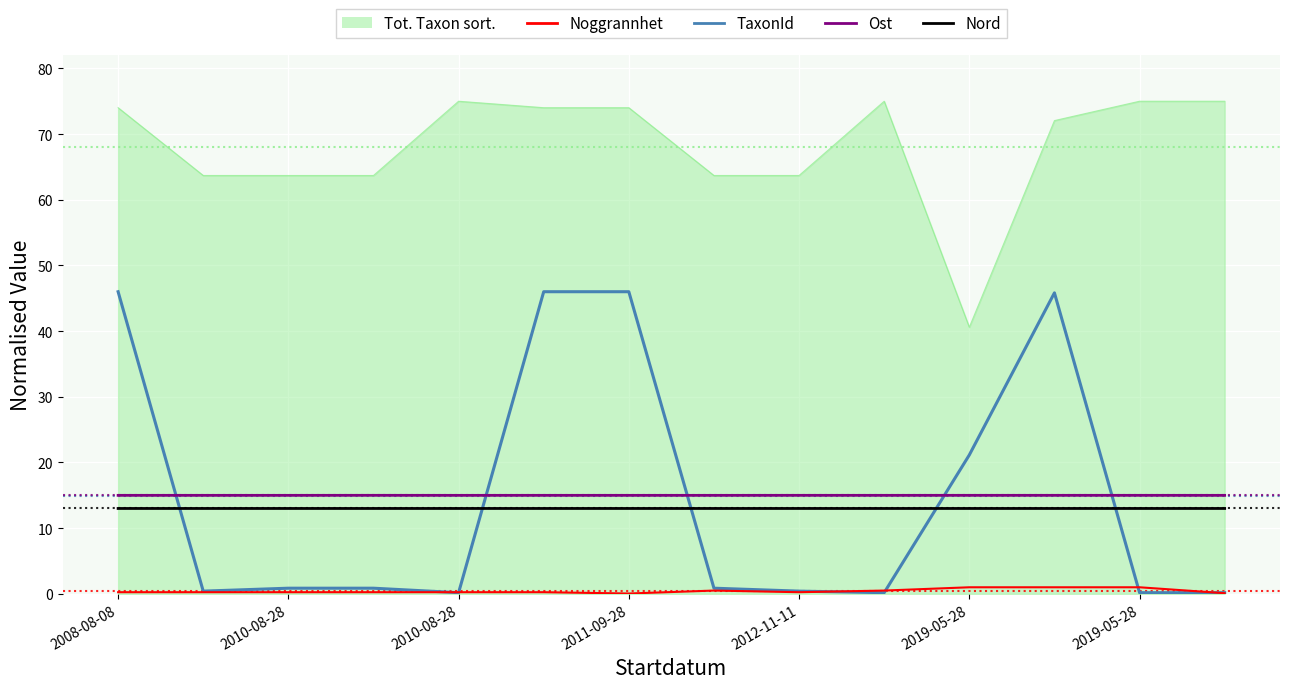

Which series has the largest range (max minus min)?

TaxonId